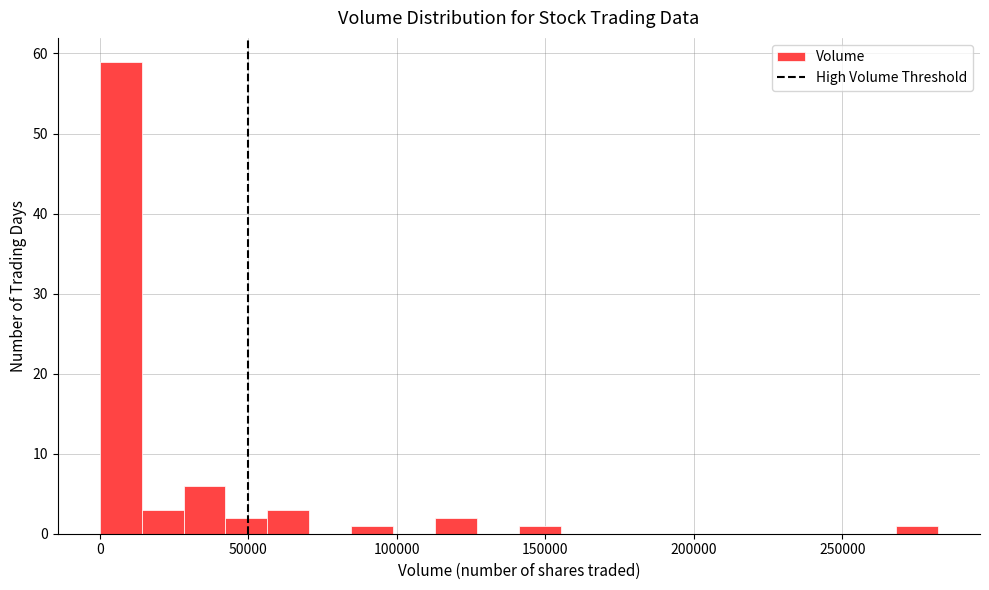

Read against the x-axis, roughly where is the centre of the tallest bar?

5000